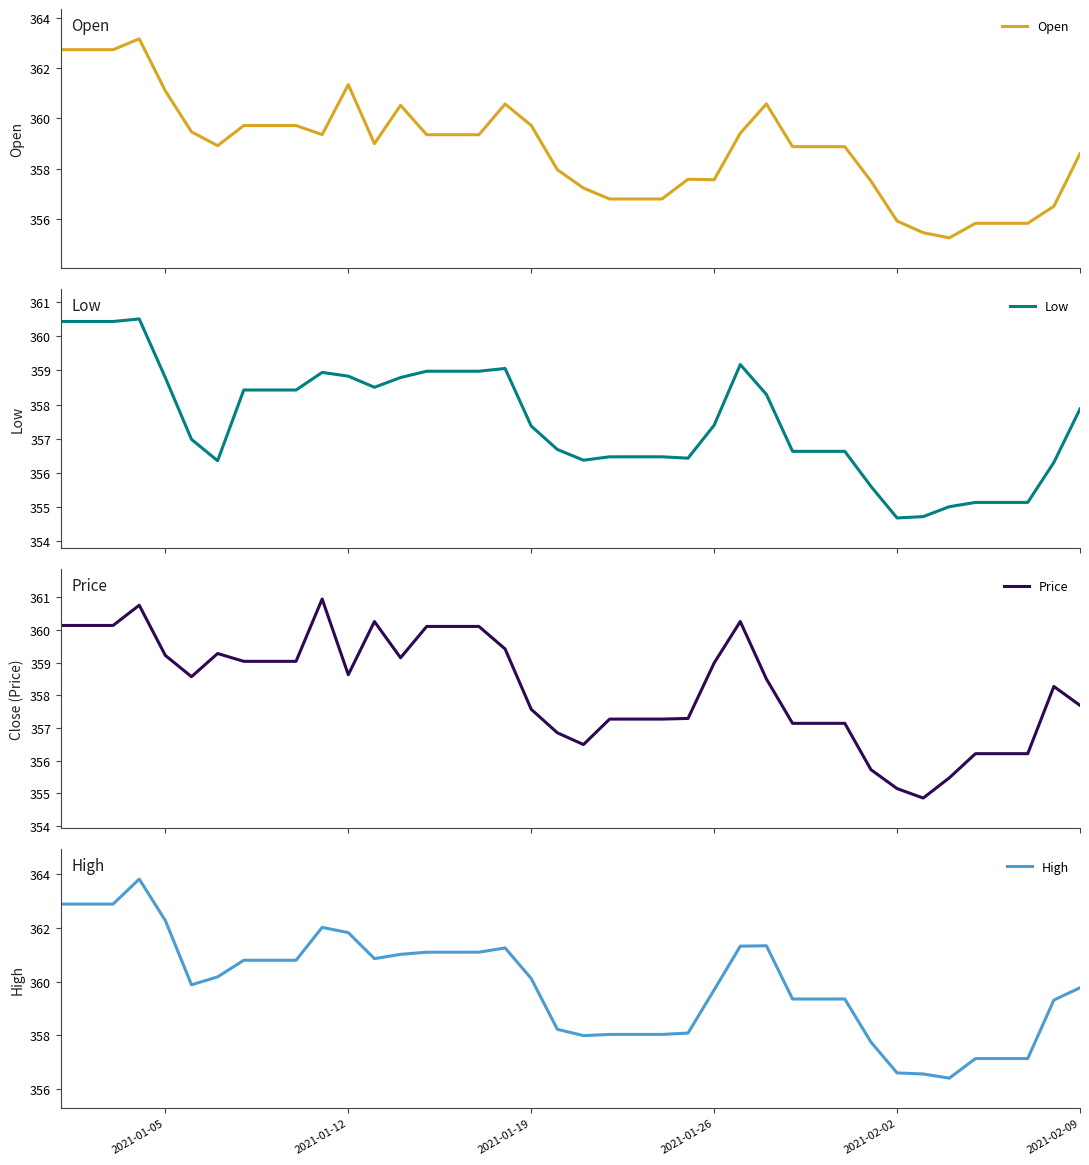

True or false: Low and High intersect in this chart.

False